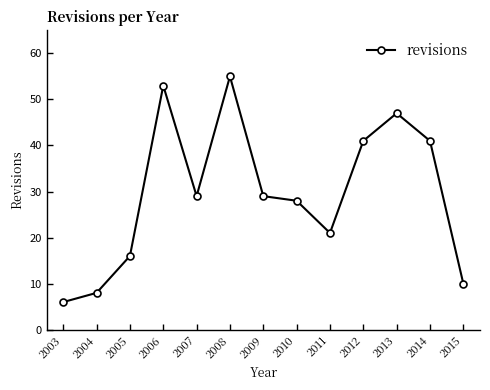

How many values are below 29?

6